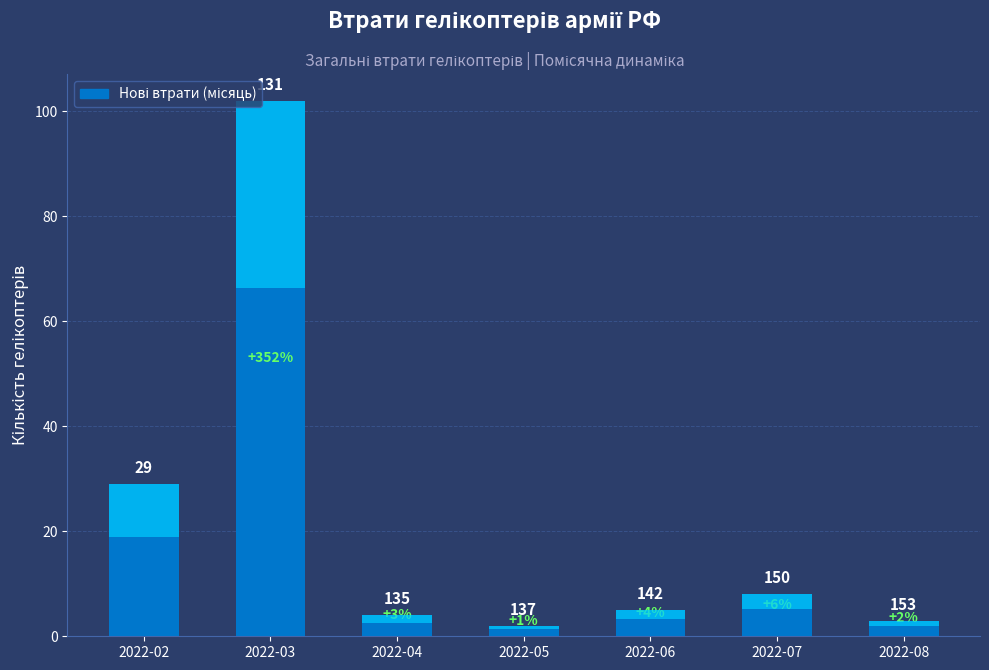

List the labels in order of value, largest first.

2022-03, 2022-02, 2022-07, 2022-06, 2022-04, 2022-08, 2022-05